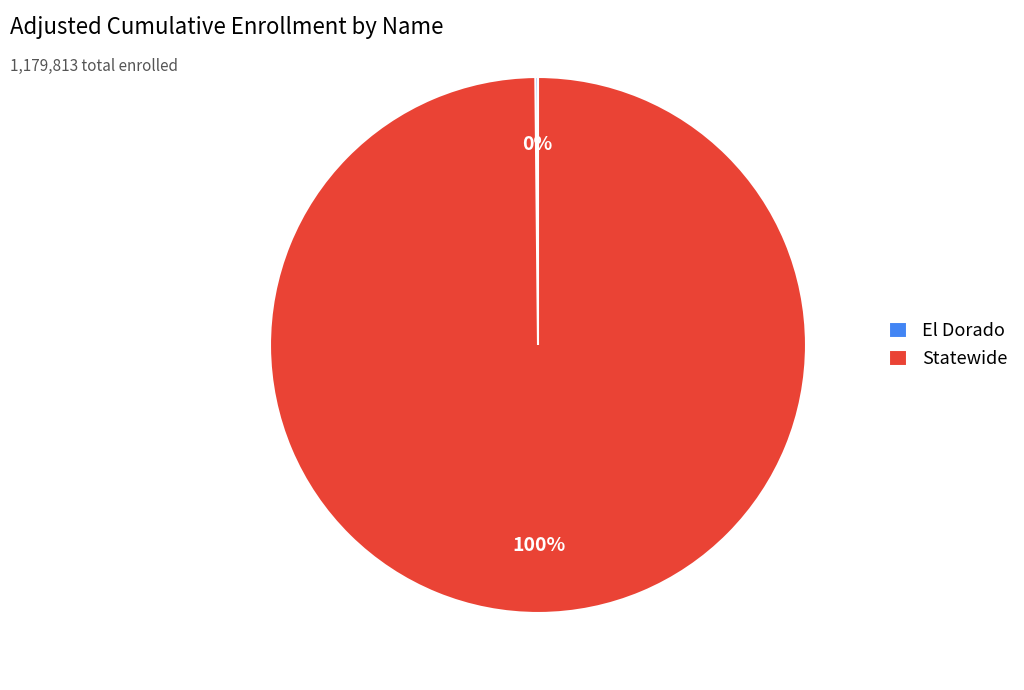

Is there any slice that represents more than half of the pie?

Yes